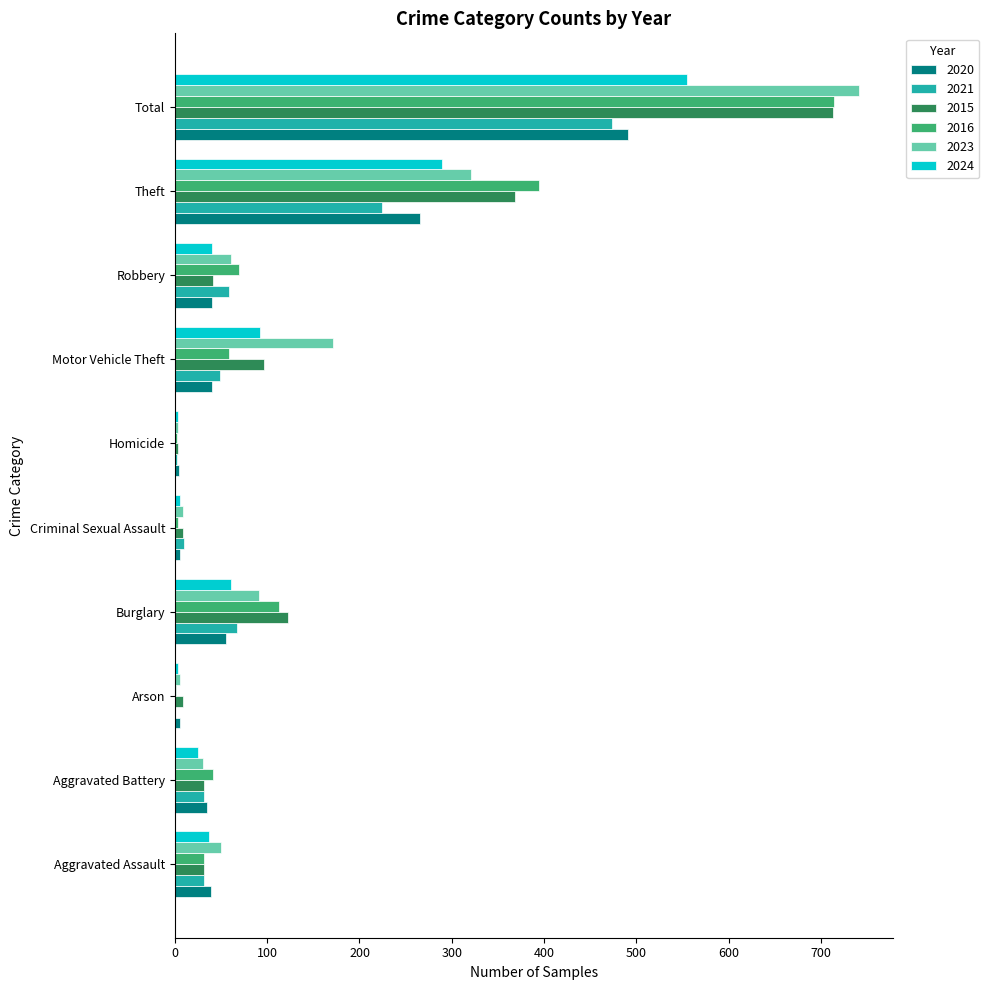

How many series are shown in this chart?

6